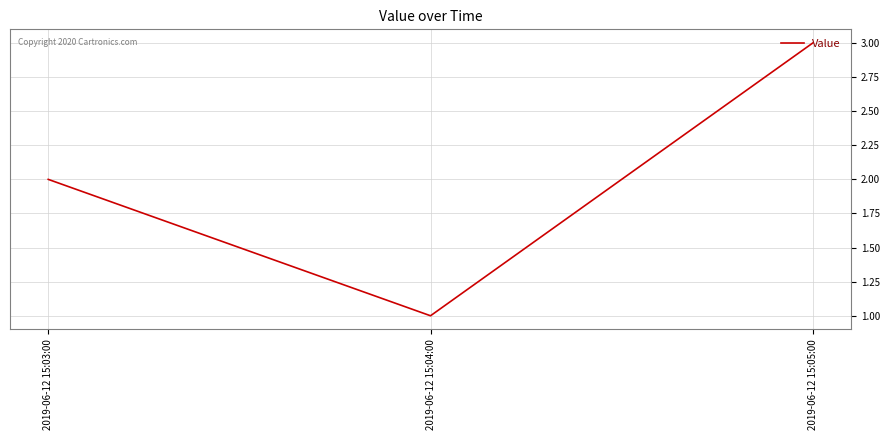

List the labels in order of value, smallest first.

2019-06-12 15:04:00, 2019-06-12 15:03:00, 2019-06-12 15:05:00